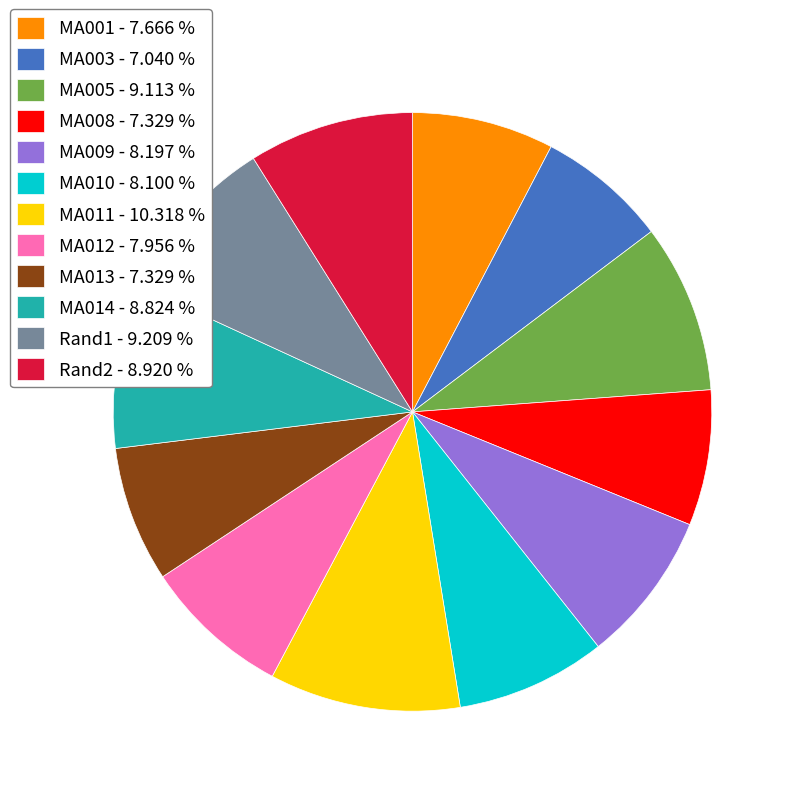

The MA010 slice represents 8% of the pie. True or false?

True